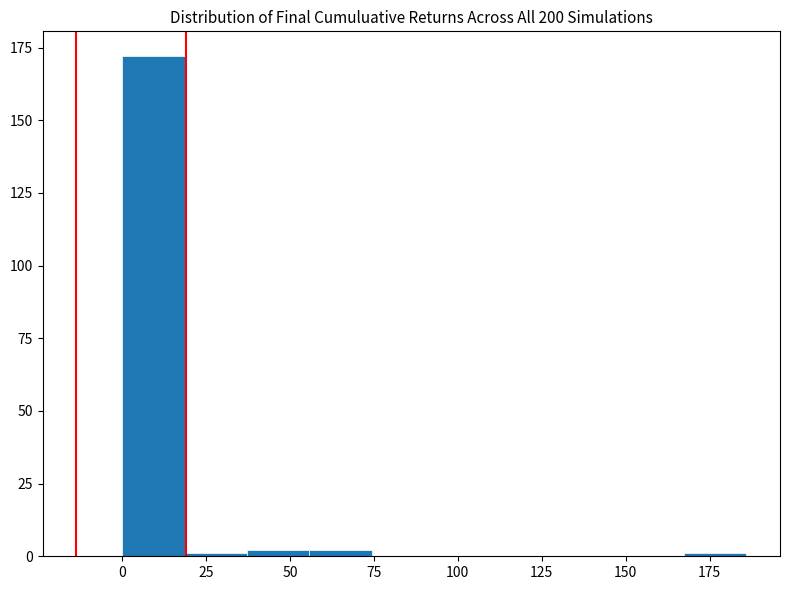

Read against the x-axis, roughly where is the centre of the tallest bar?

10